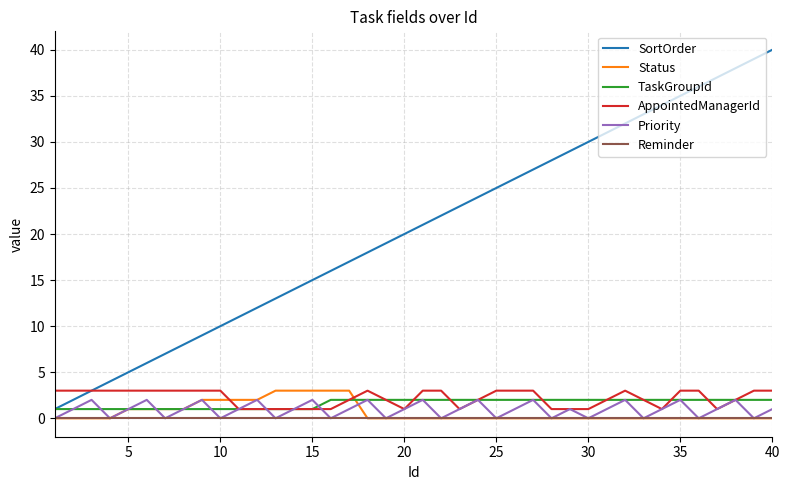

Which series has the largest total across all categories?

SortOrder